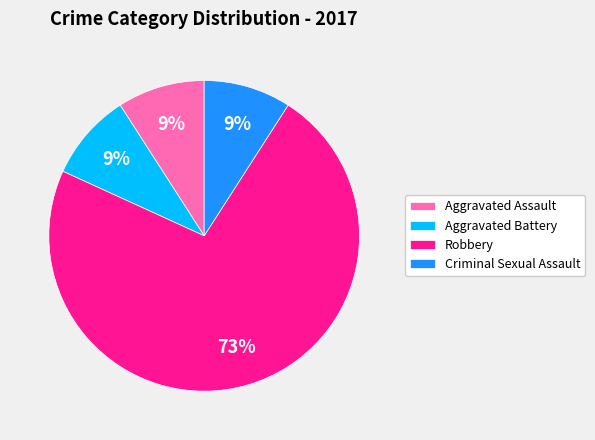

What is the largest slice in the pie chart?

Robbery